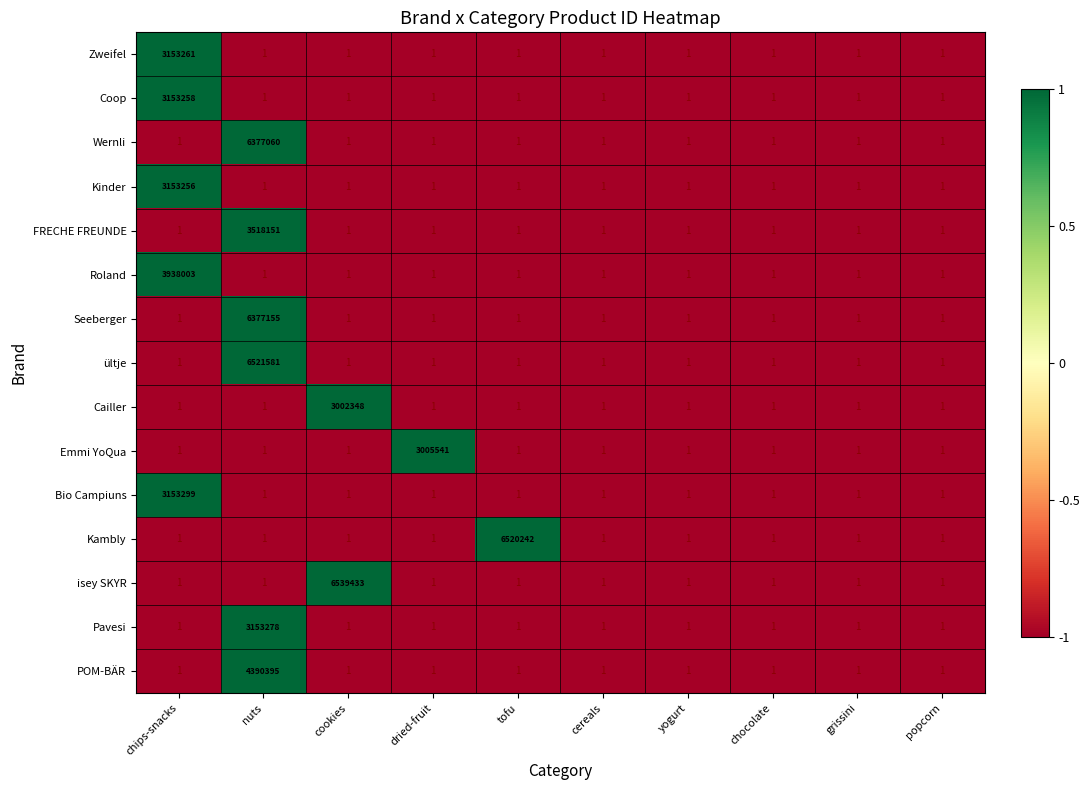

Which series has the largest total across all categories?

isey SKYR